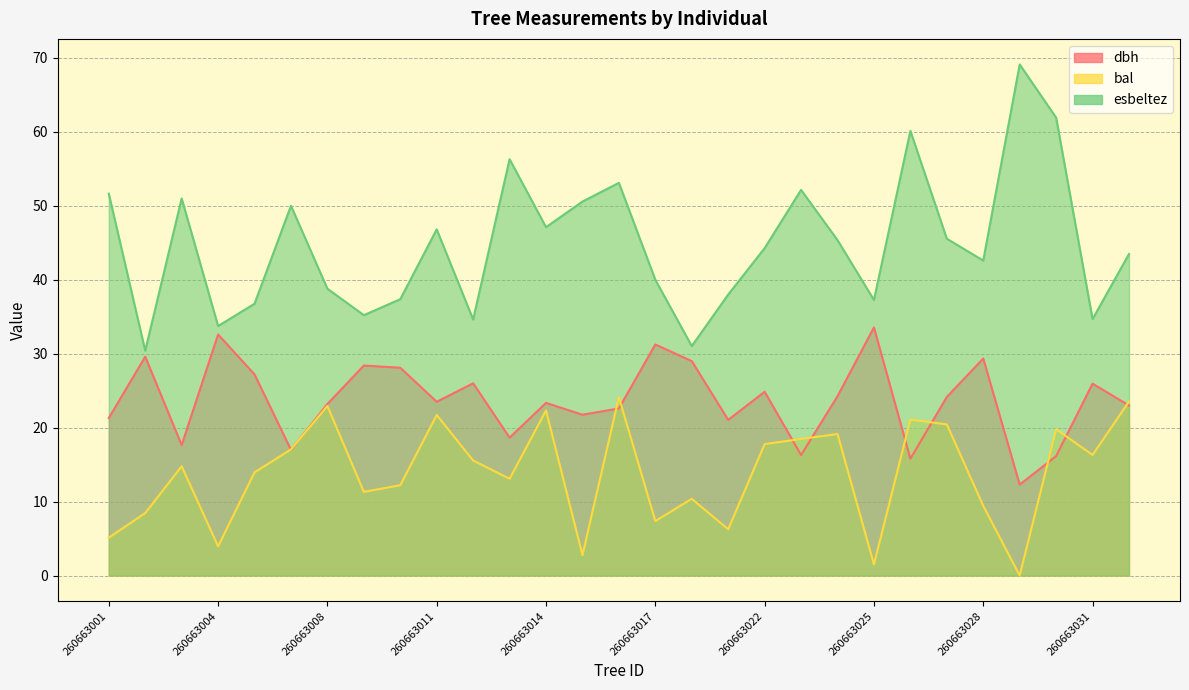

Where is esbeltez nearest to the value 49?

260663007